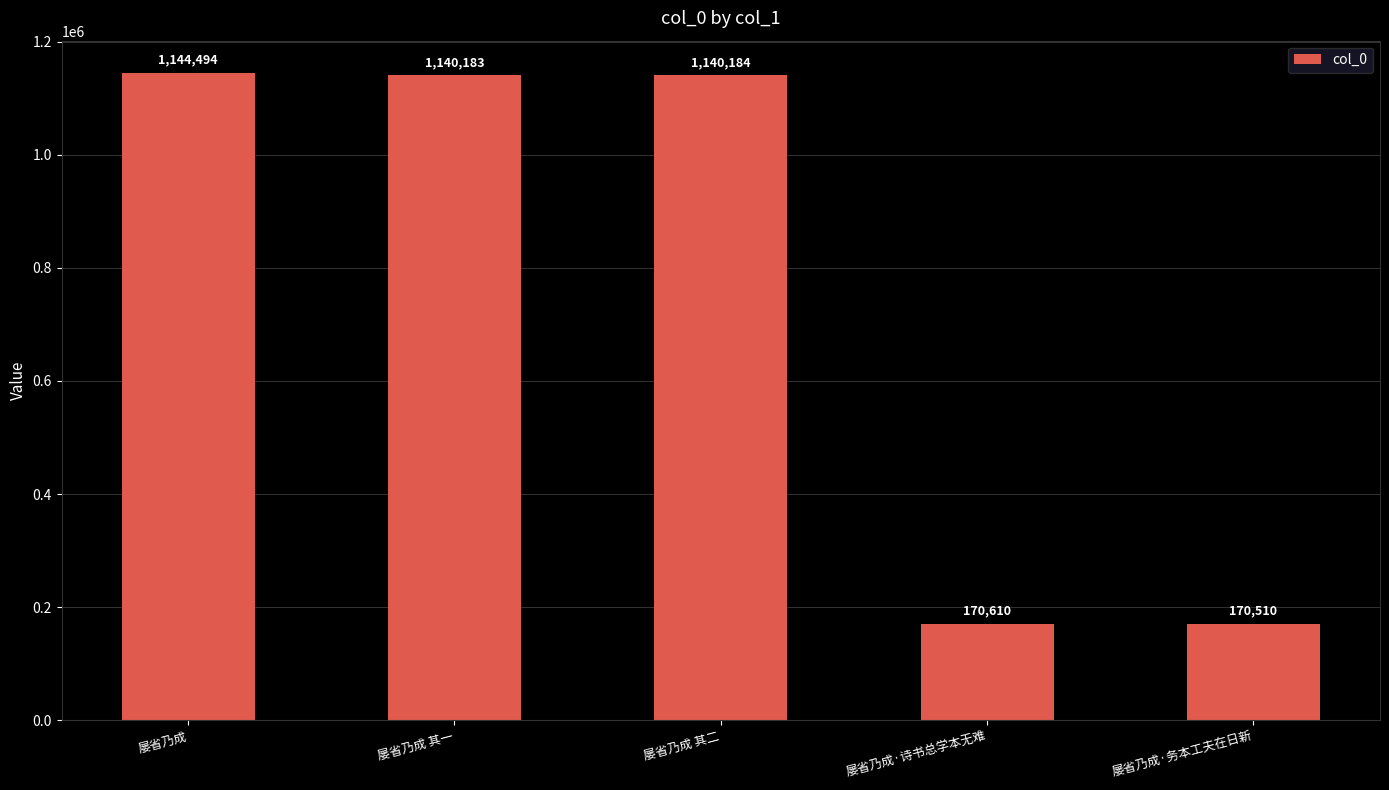

Reading left to right, list all the values displayed in this chart.

屡省乃成=1144494	屡省乃成 其一=1140183	屡省乃成 其二=1140184	屡省乃成·诗书总学本无难=170610	屡省乃成·务本工夫在日新=170510